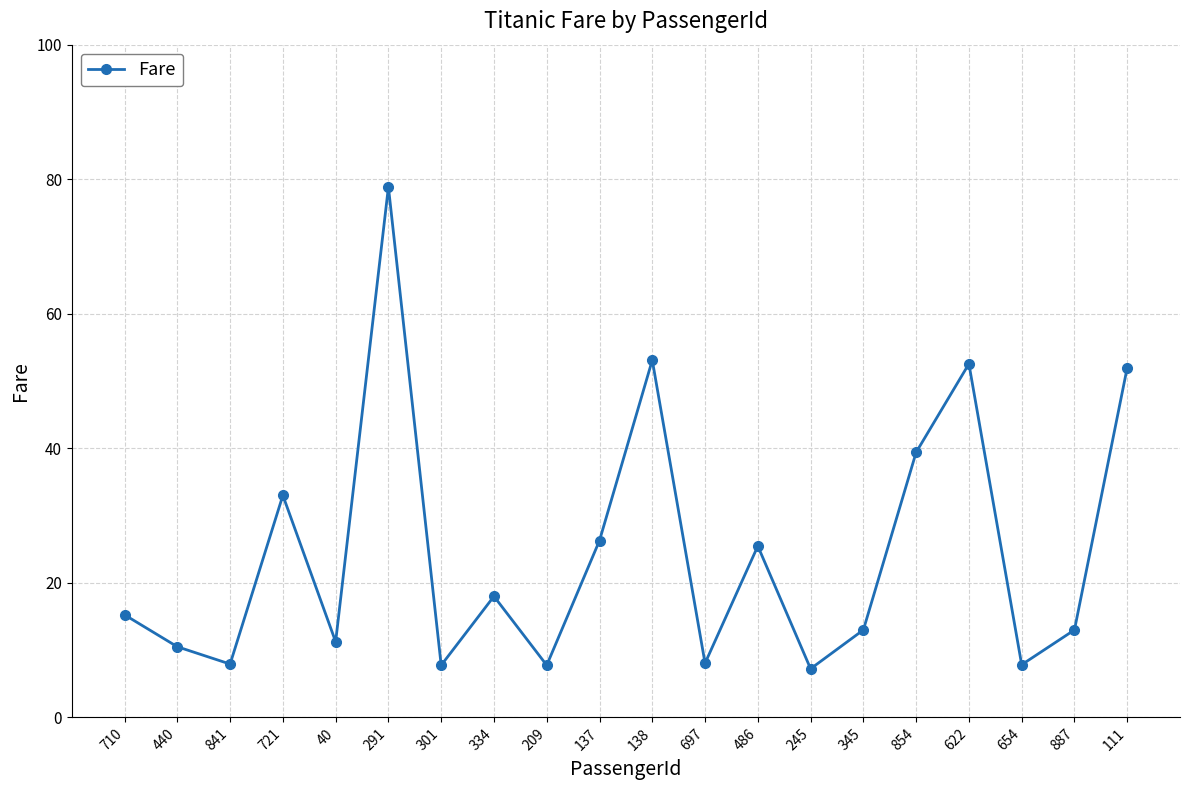

Is this an area chart (filled region under the line)?

No